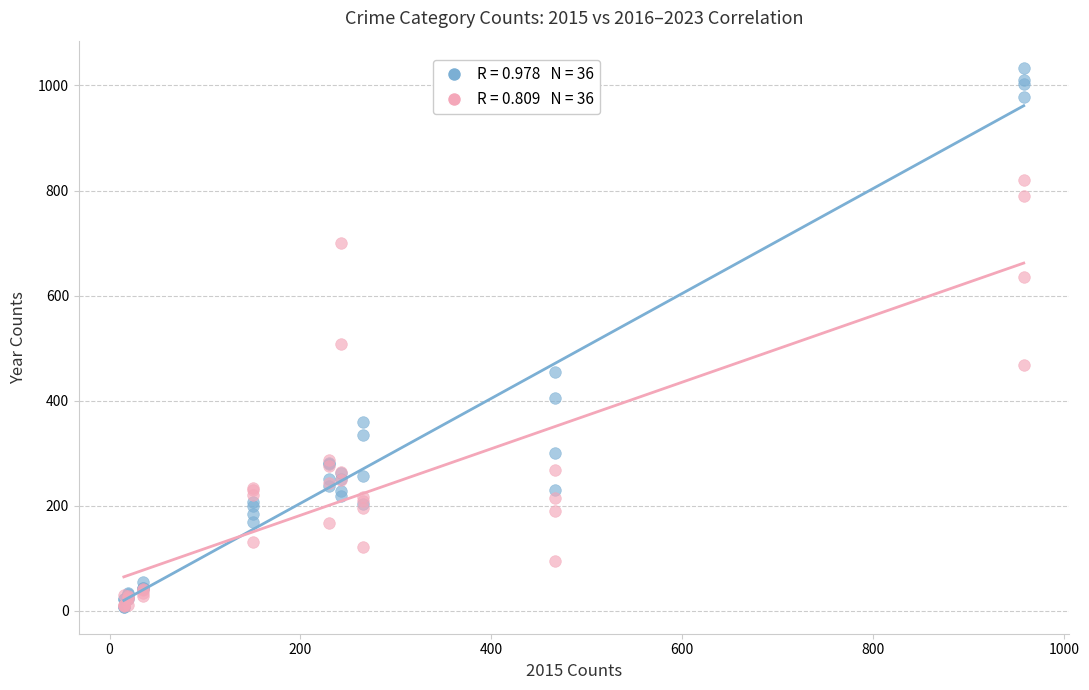

Across all series, what Y value is closest to 521?

508